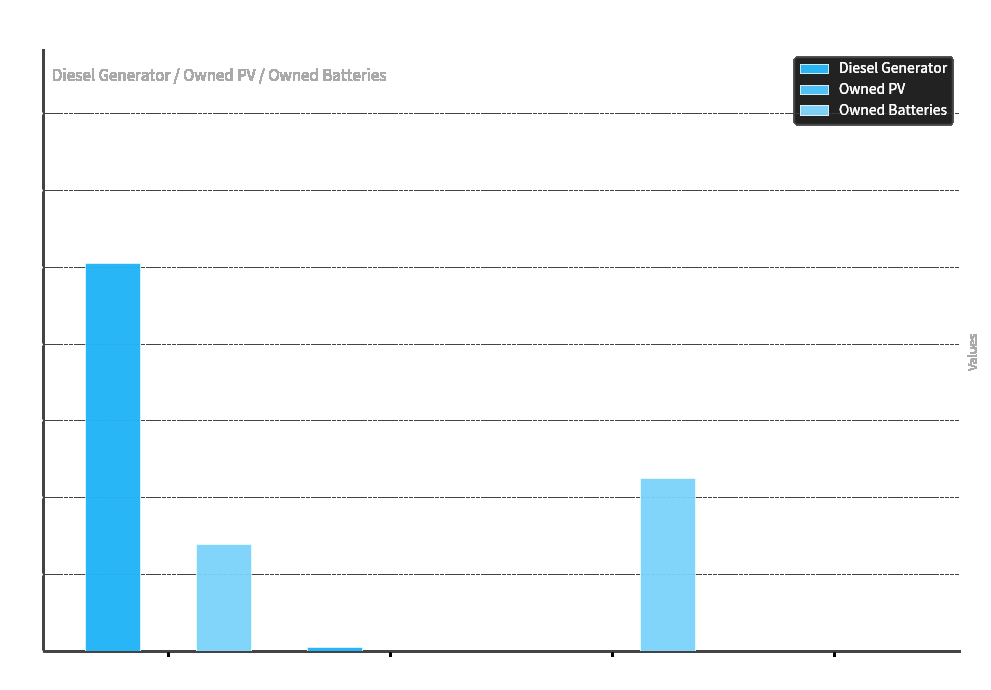

What is the sum of the Owned Batteries values at col_9 and col_10?

28